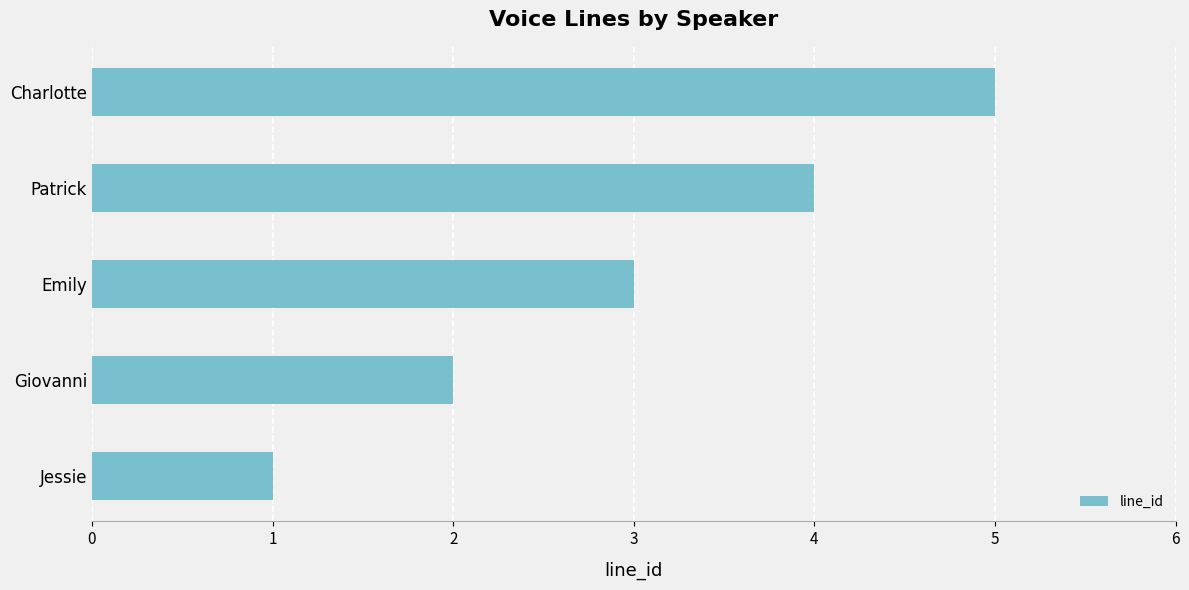

What is the greatest value displayed?

5